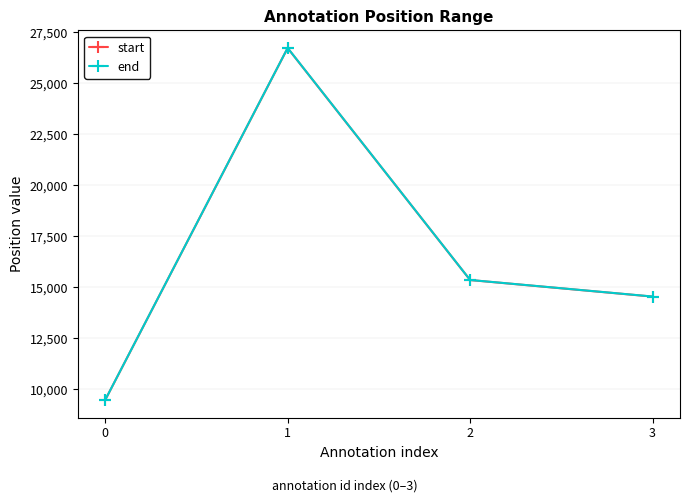

What is the total value across all series at 1?

53468